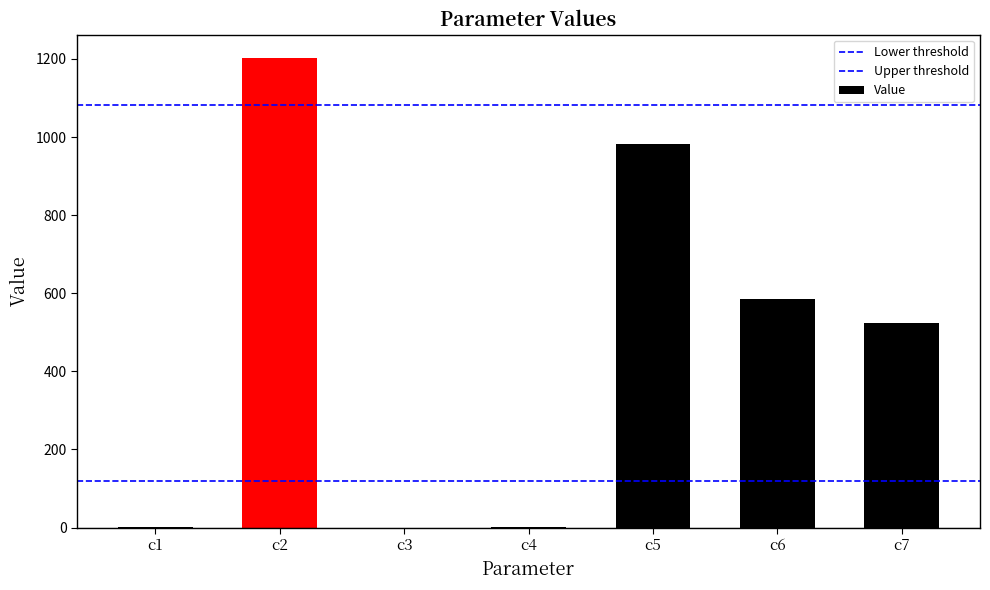

Which has a higher value, c2 or c1?

c2